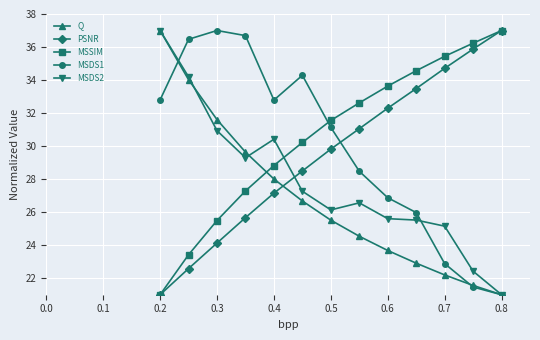

In MSDS2, how many points are lower than both neighbors (excluding endpoints)?

2